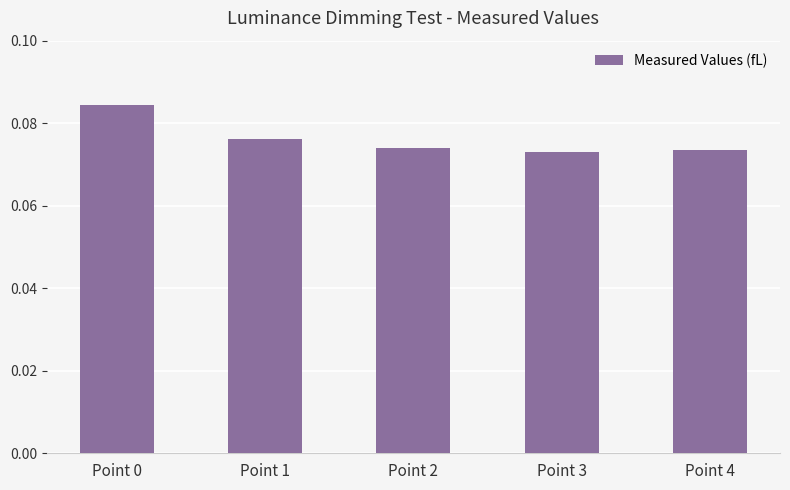

Count the values in the range 0 to 1.

5